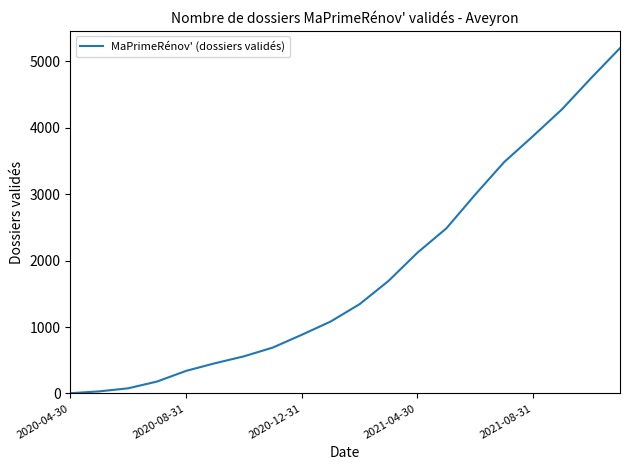

What is the greatest value displayed?

5196